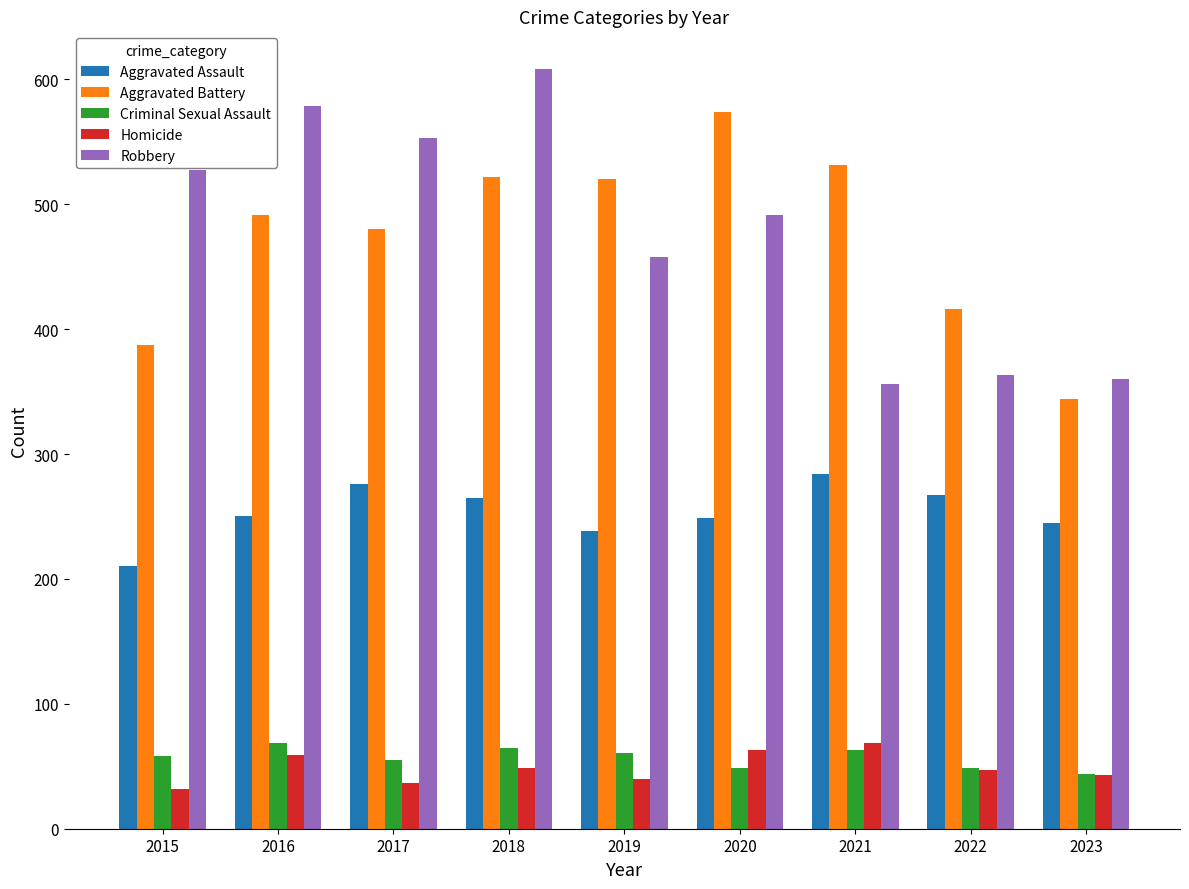

Count the number of data series in this chart.

5